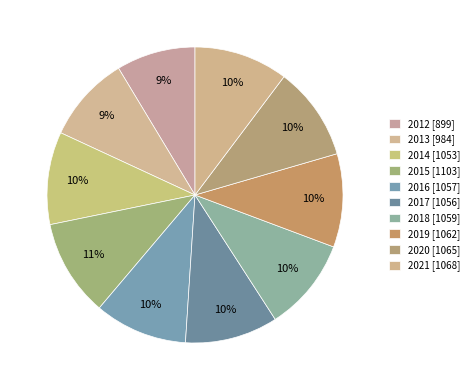

The 2014 slice represents 20% of the pie. True or false?

False